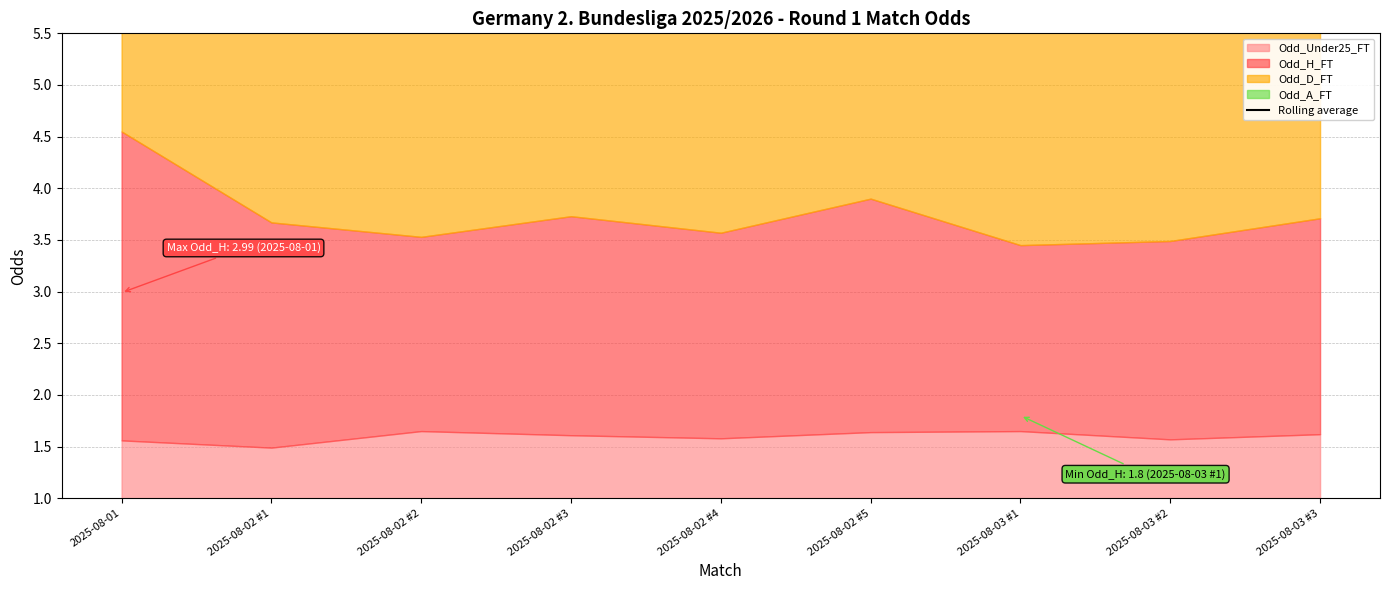

What is the sum of all values?

88.7